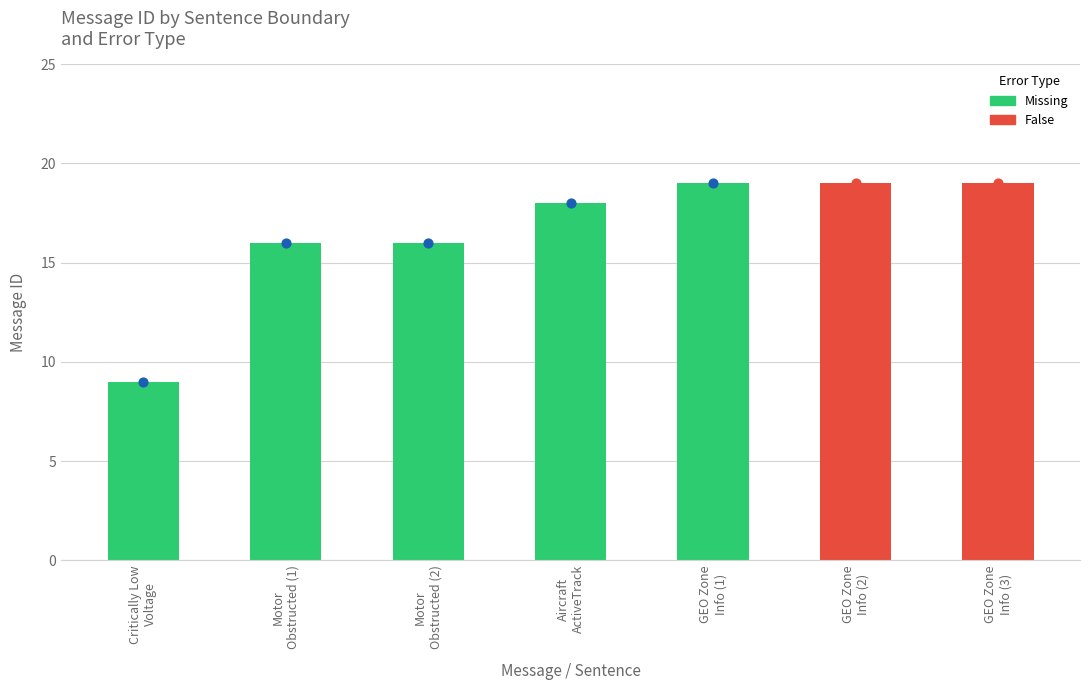

Which has a higher value, GEO Zone Info (3) or Aircraft ActiveTrack?

GEO Zone Info (3)